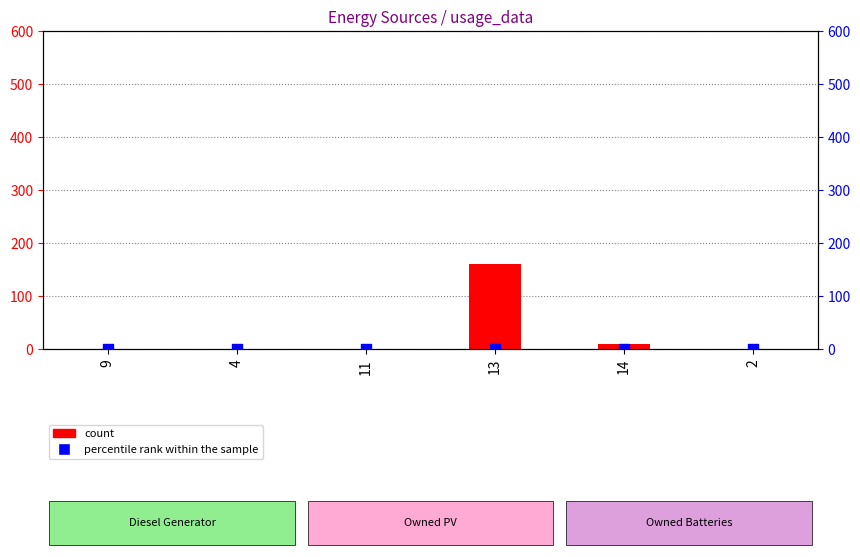

Which series has the largest total across all categories?

count